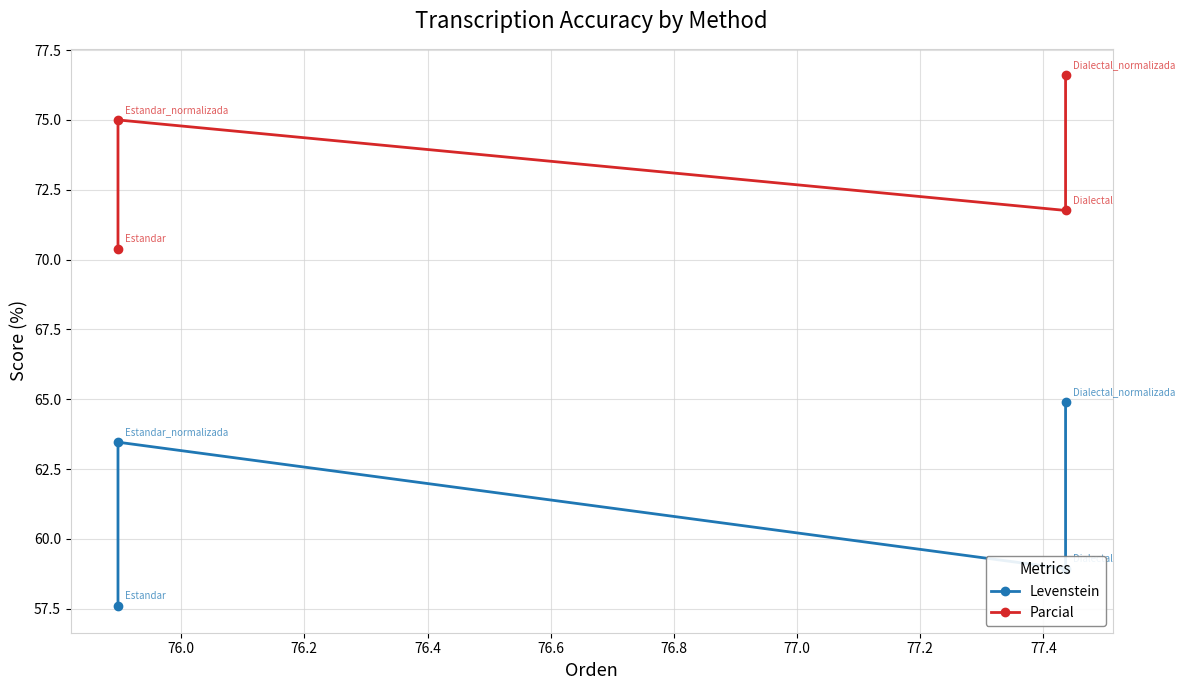

Which series has the largest total across all categories?

Parcial